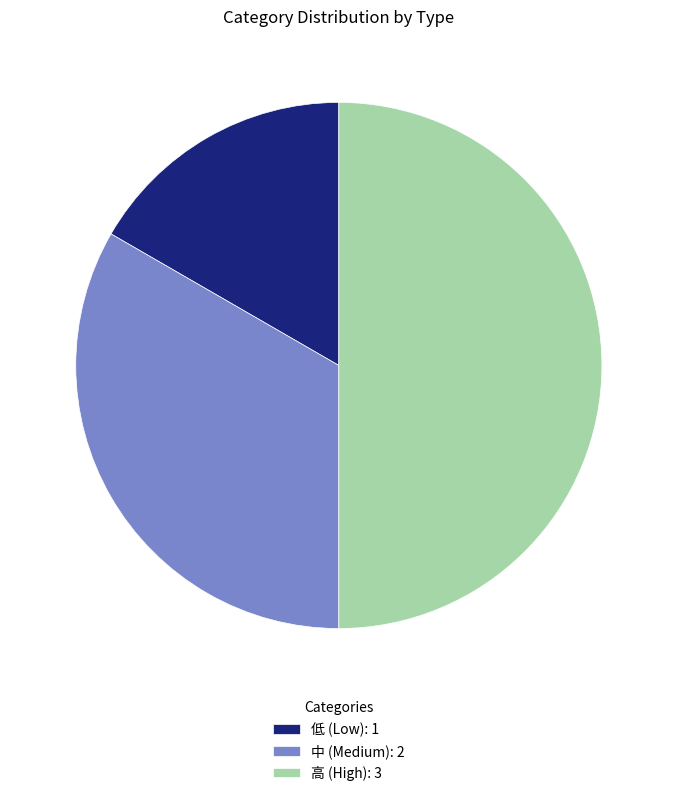

Rank the categories by value from lowest to highest.

低 (Low): 1, 中 (Medium): 2, 高 (High): 3